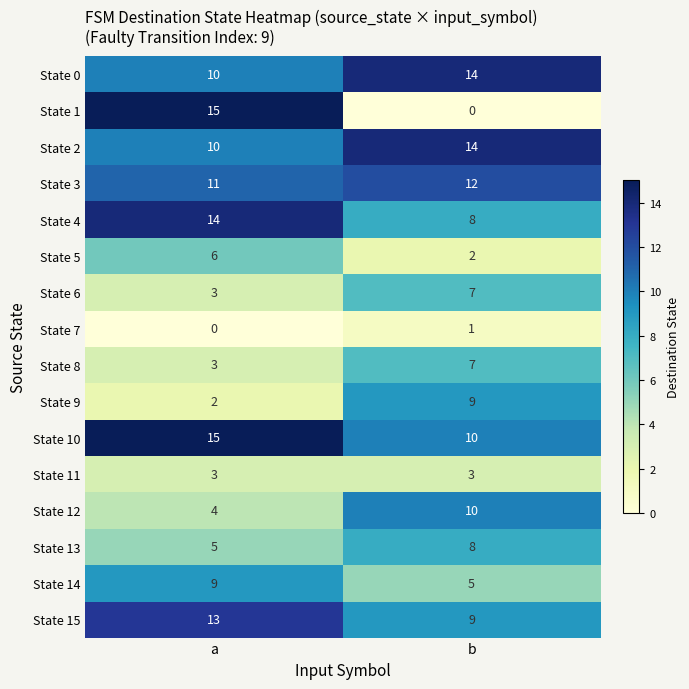

Which series has the largest range (max minus min)?

State 1